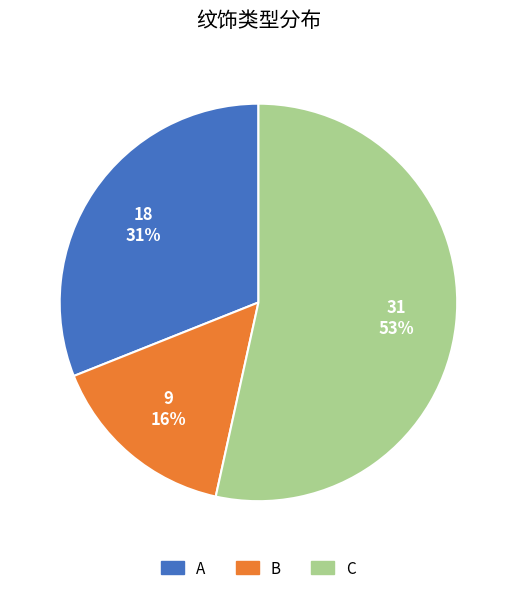

Rank the categories by value from lowest to highest.

B, A, C